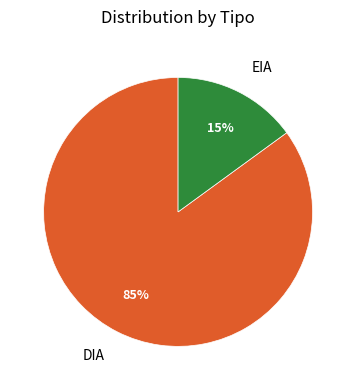

Is it true that EIA is 10% of the pie?

False